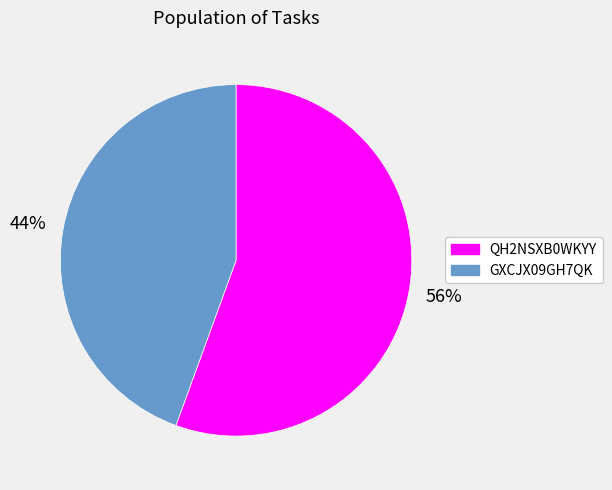

To the nearest percent, what portion does GXCJX09GH7QK represent?

44%